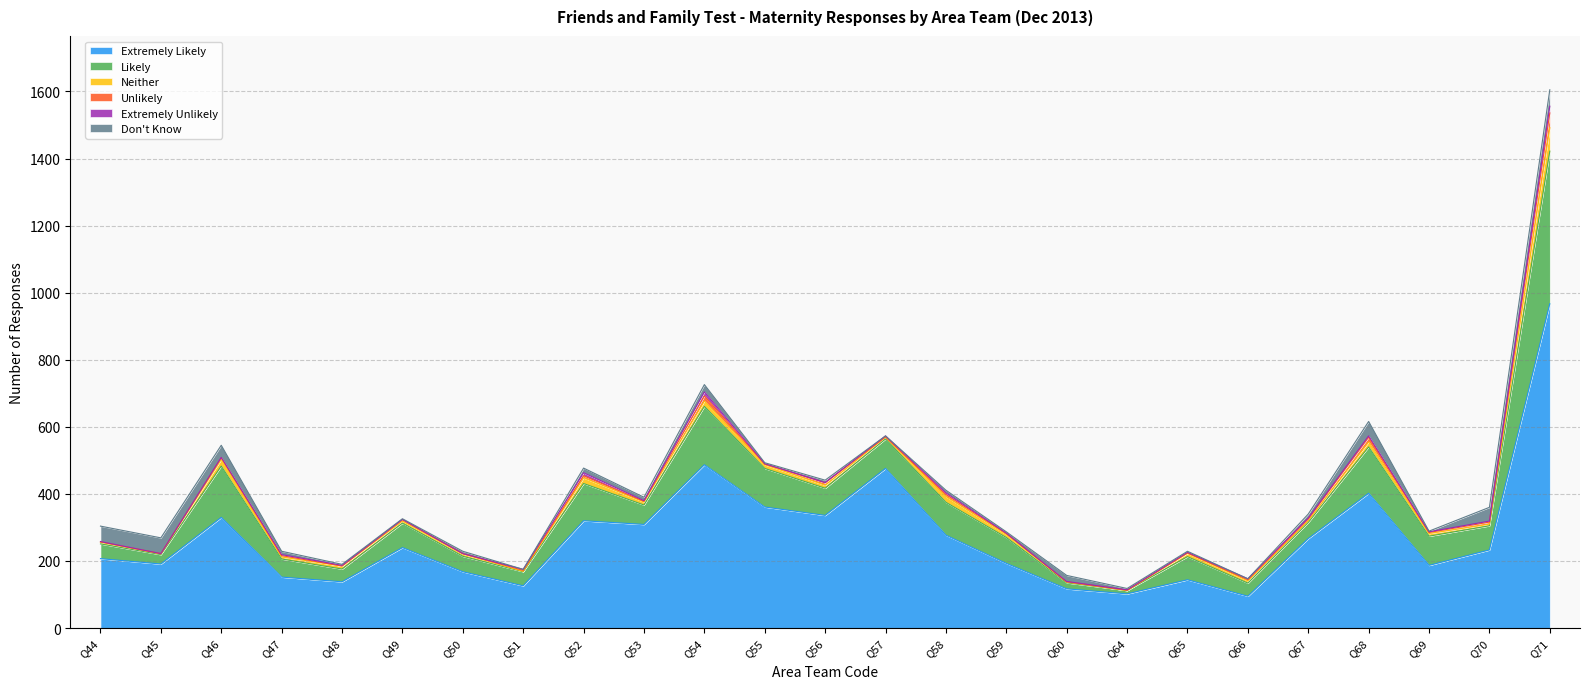

What is the value of the Don't Know point at the 4th from the left?

10